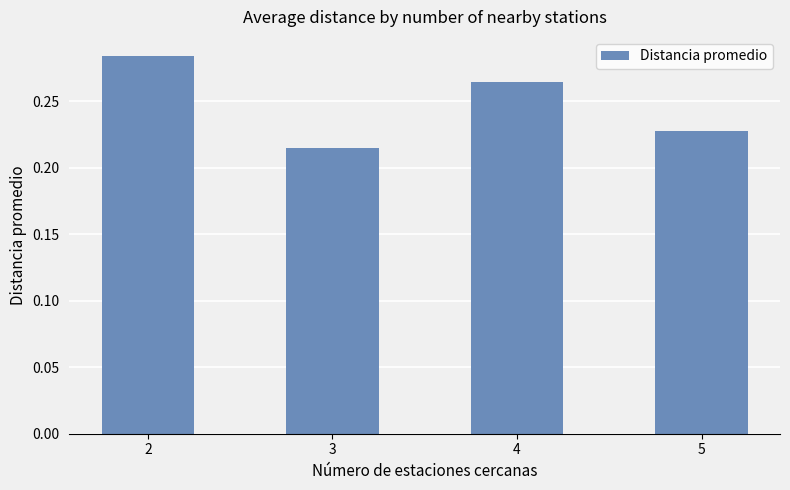

What is the sum of the values at 4 and 2?

0.5